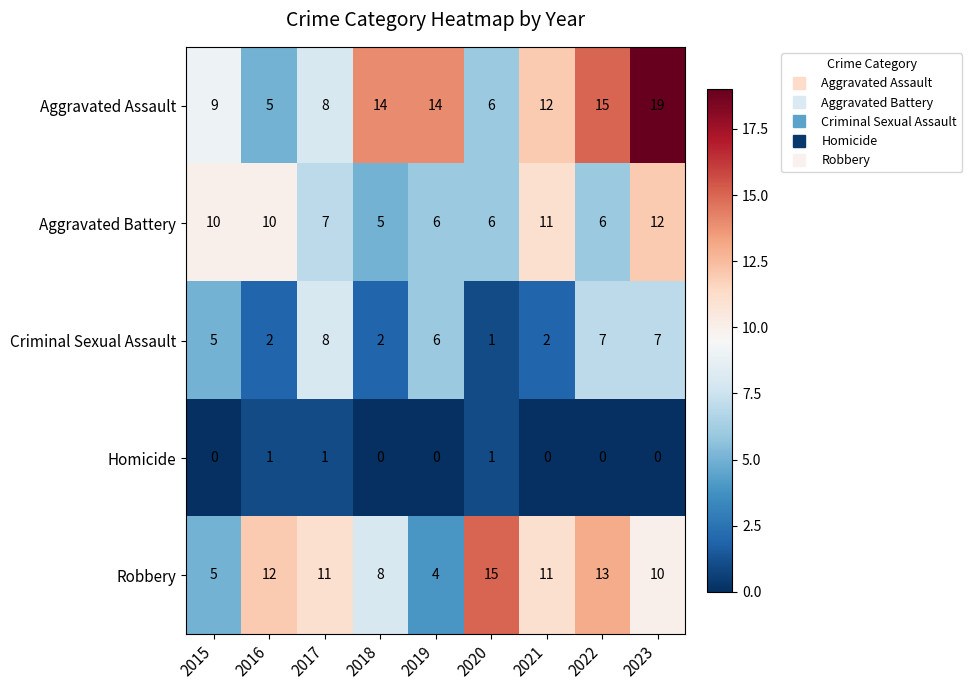

At which category is the sum across all series the highest?

2023